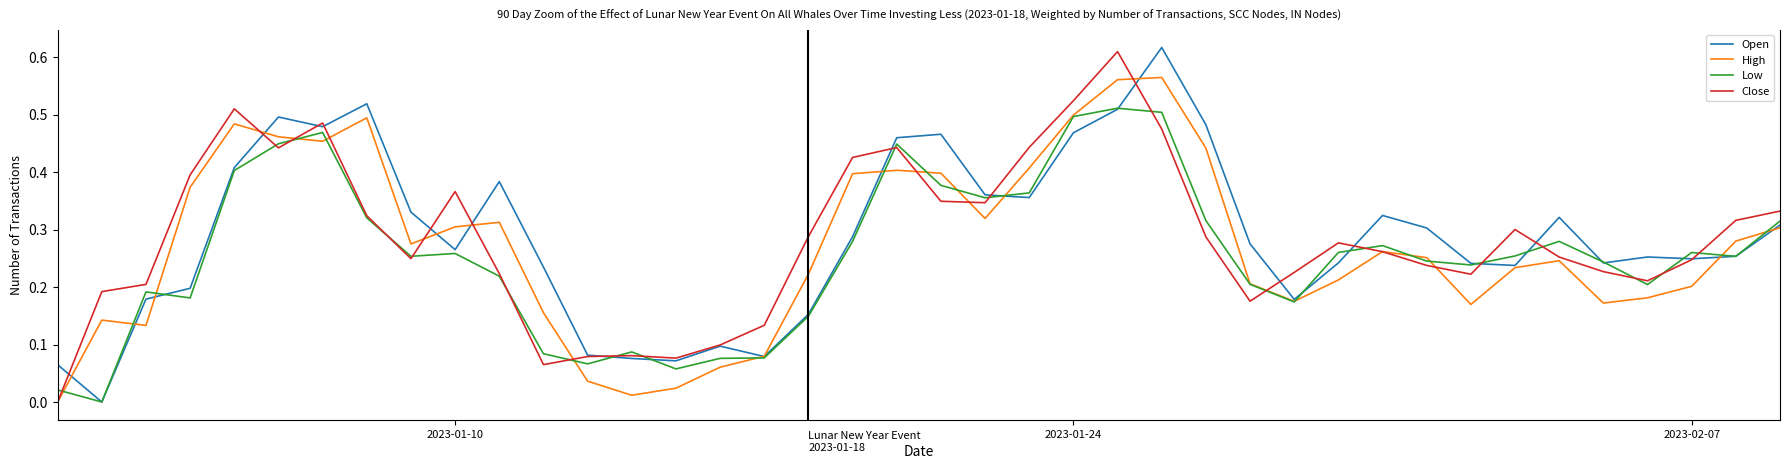

Which series has the largest range (max minus min)?

Open